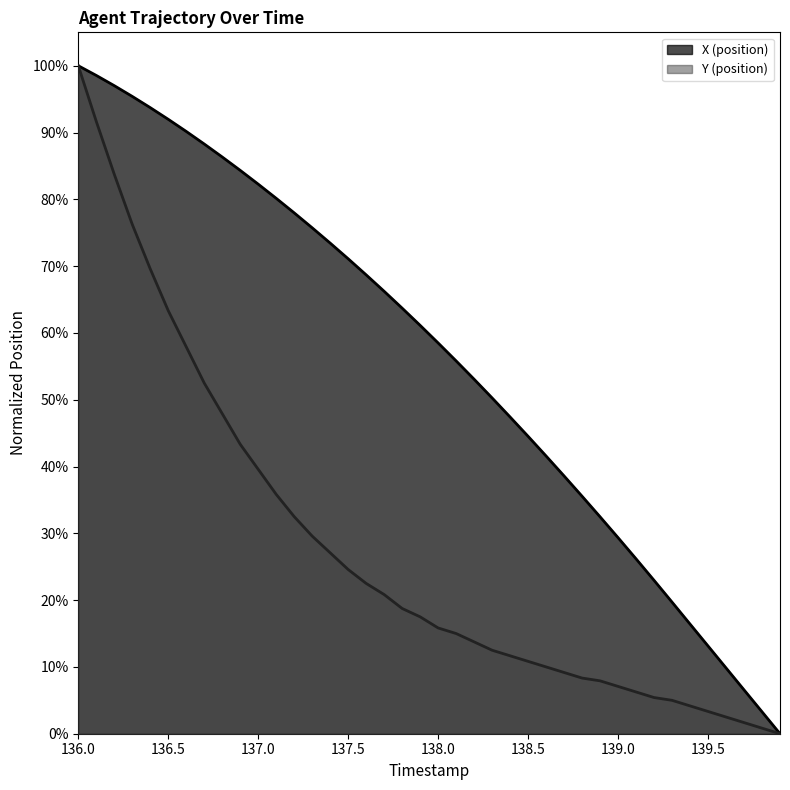

What are all the series names shown in the legend?

X (position), Y (position)